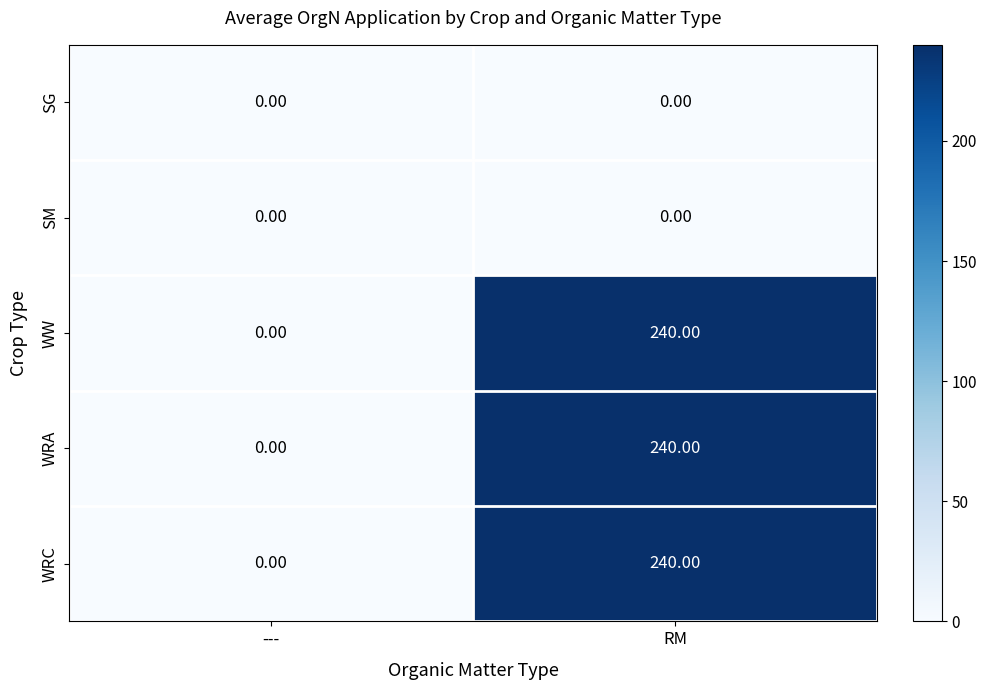

What is the sum of the WW values at --- and RM?

240